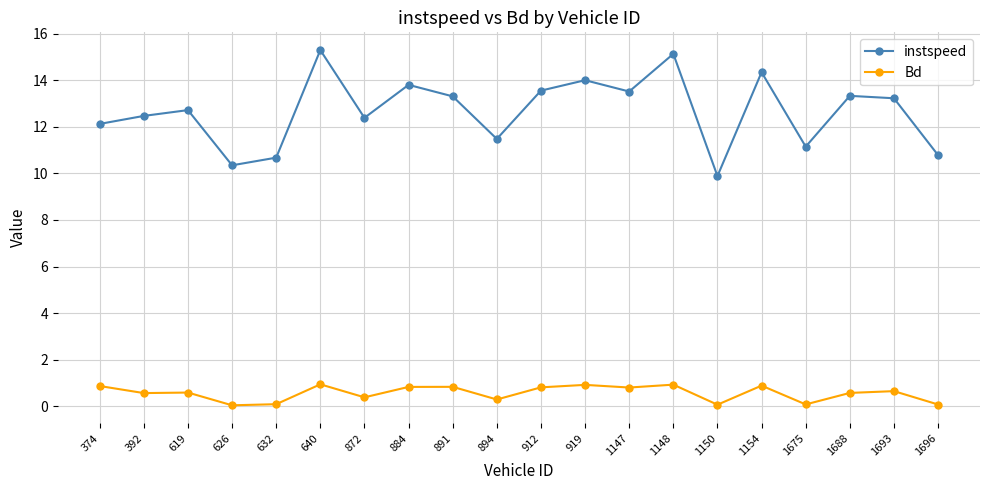

Which series changed the most between 632 and 640?

instspeed